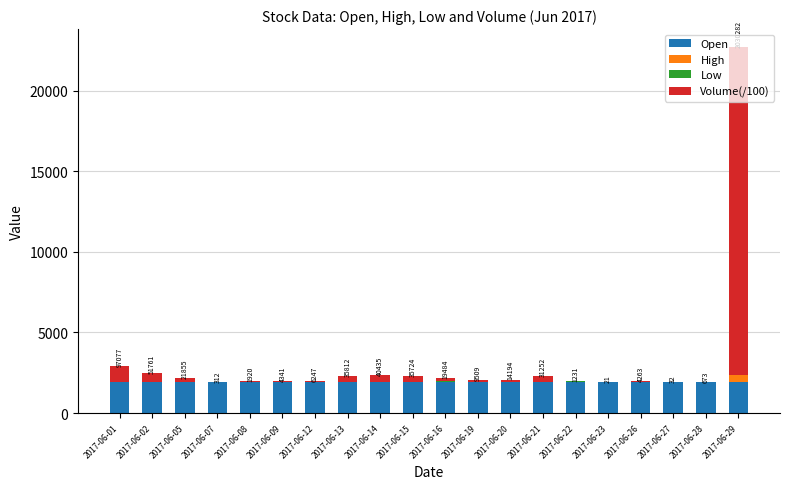

At which category is the sum across all series the highest?

2017-06-29